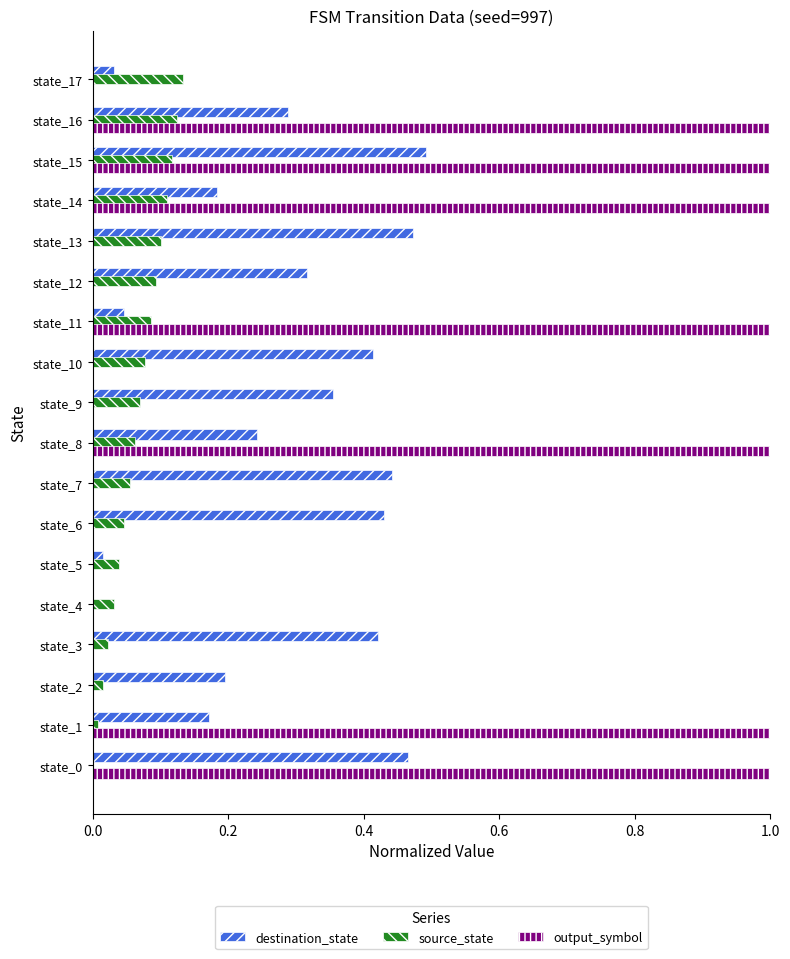

What is the greatest value displayed?

1.0